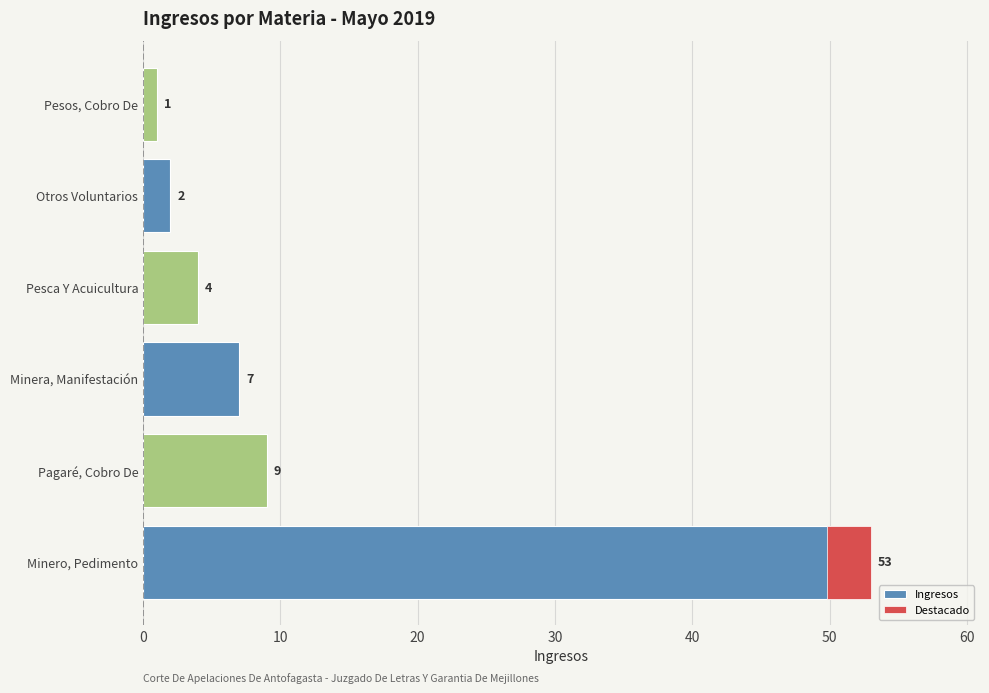

How many values are below 7?

3